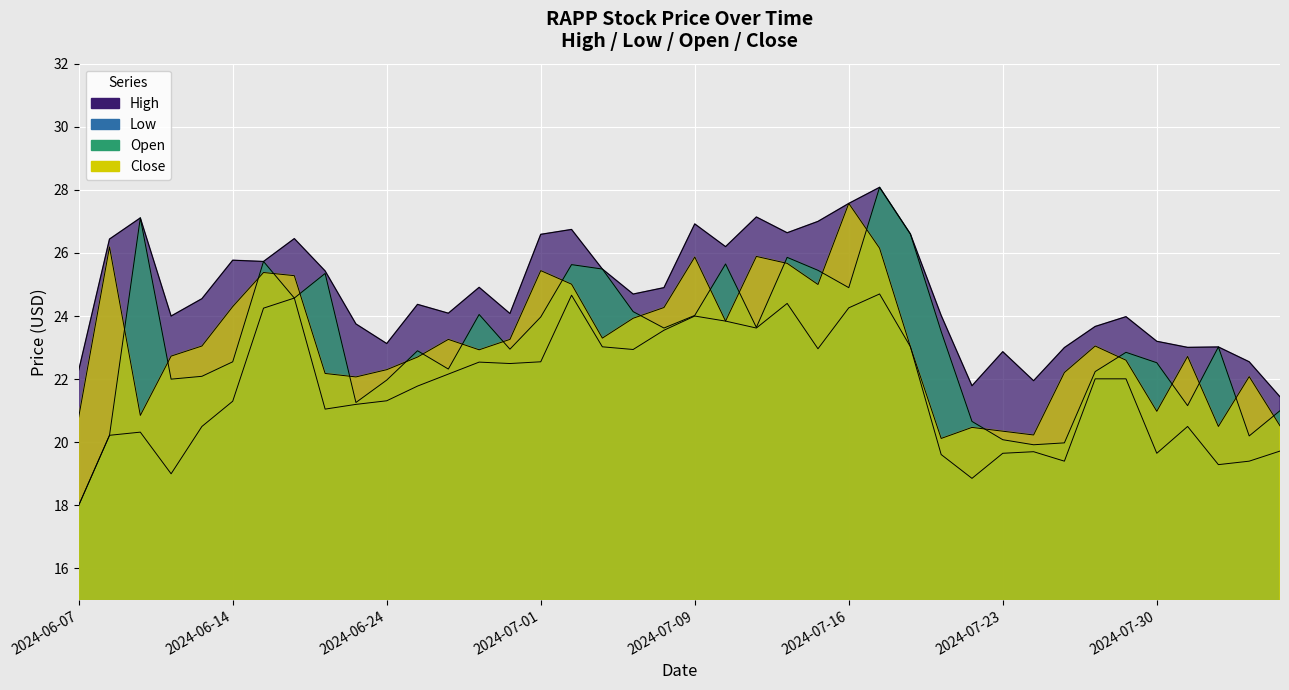

What is the label of the 1st point from the right?

2024-08-05